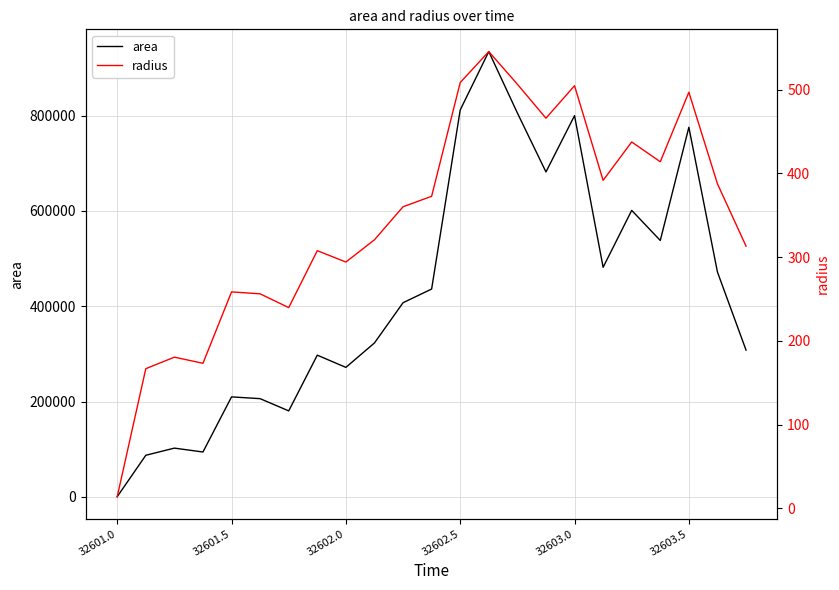

How many data points in area are less than 407500?

11